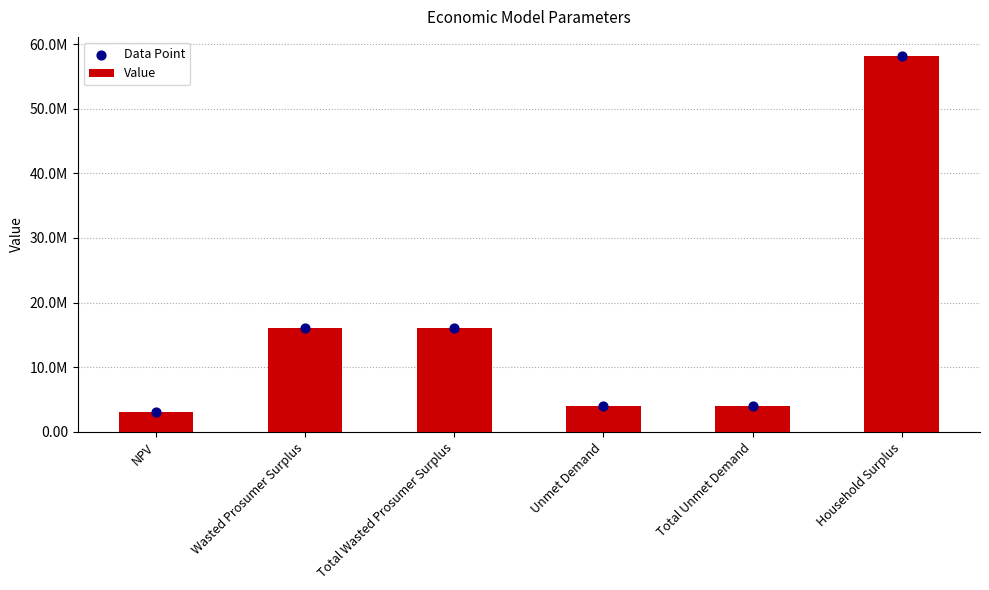

What are all the series names shown in the legend?

Value, Data Point